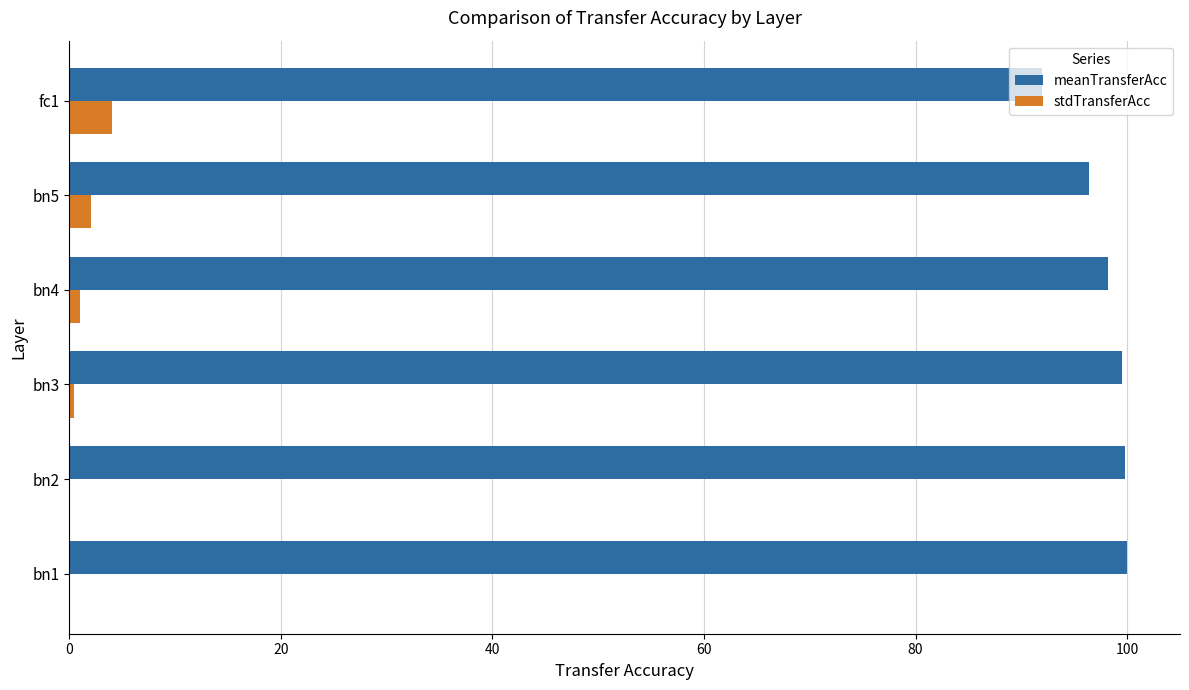

How many data points in meanTransferAcc are above 99?

3